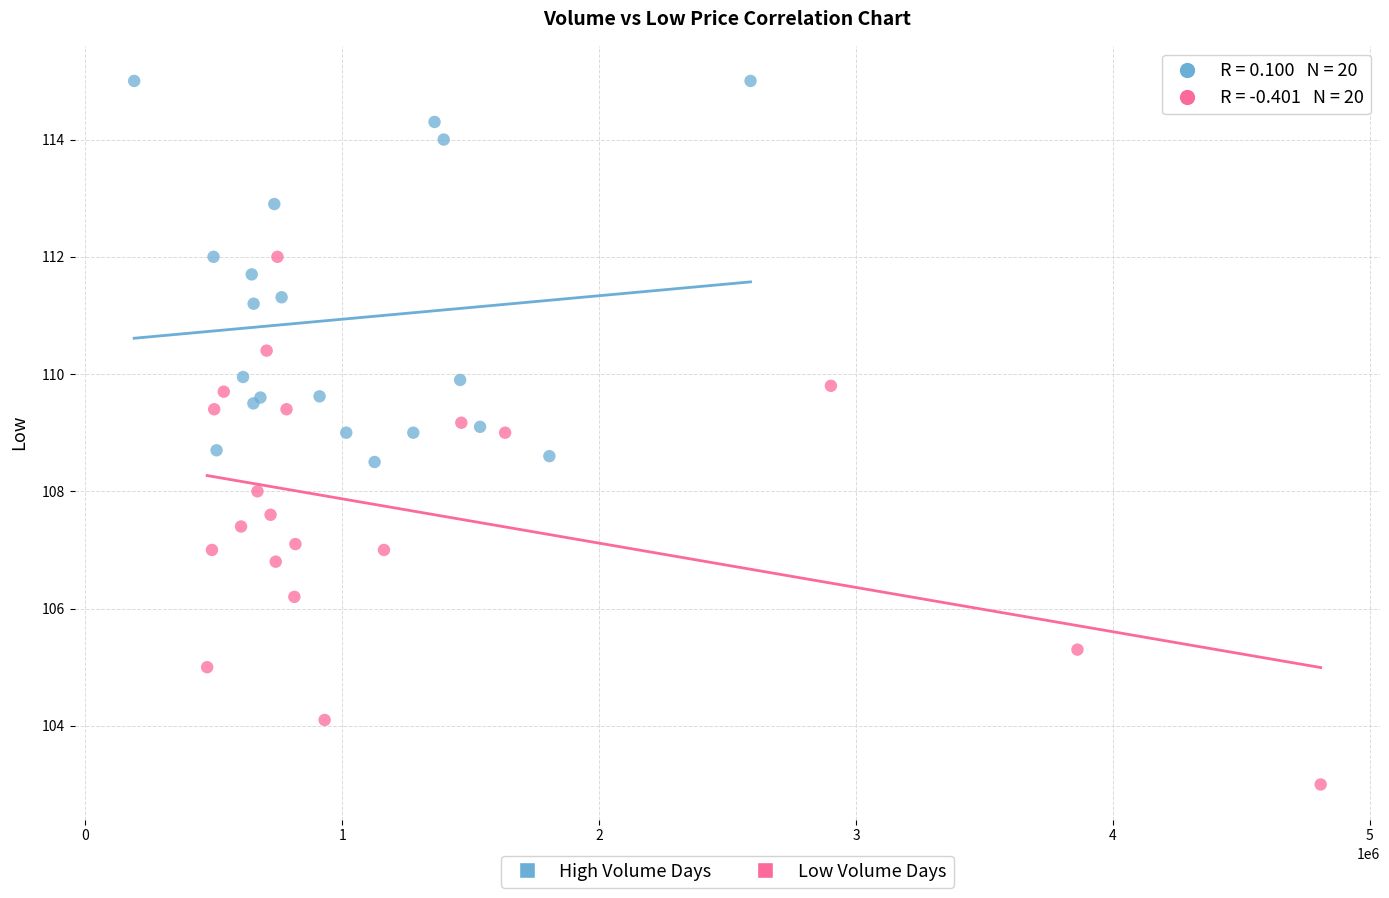

Which series reaches the maximum Y coordinate?

High Volume Days